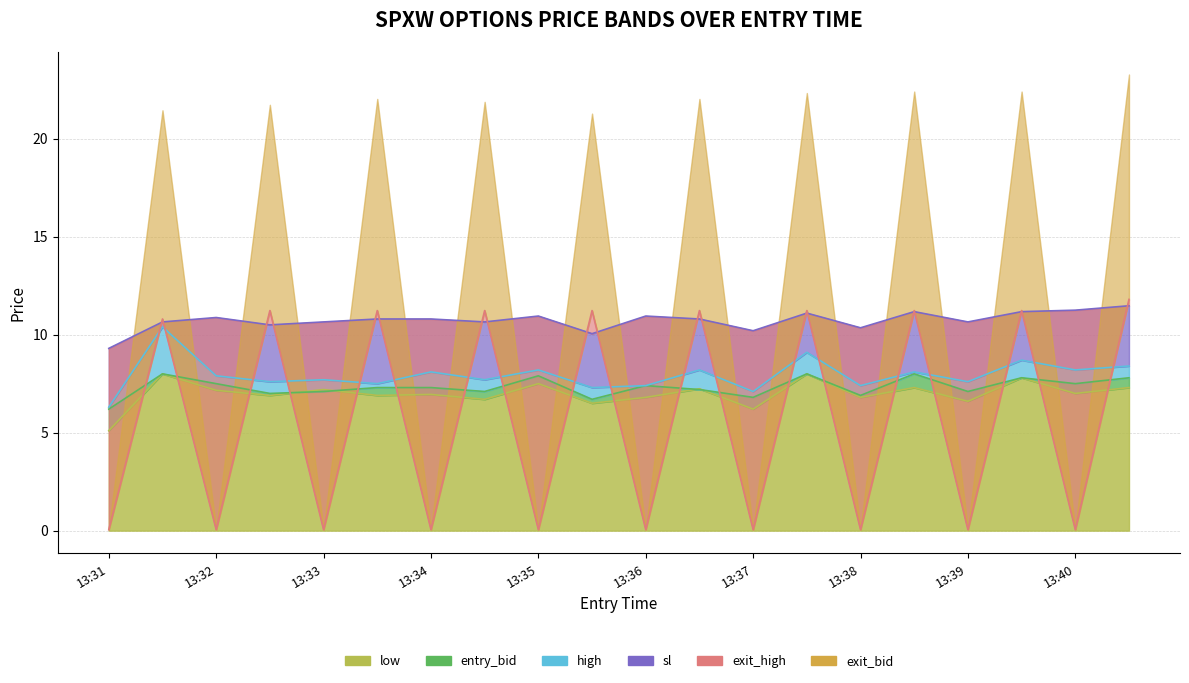

What is the difference between the maximum and minimum values in the sl series?

2.2